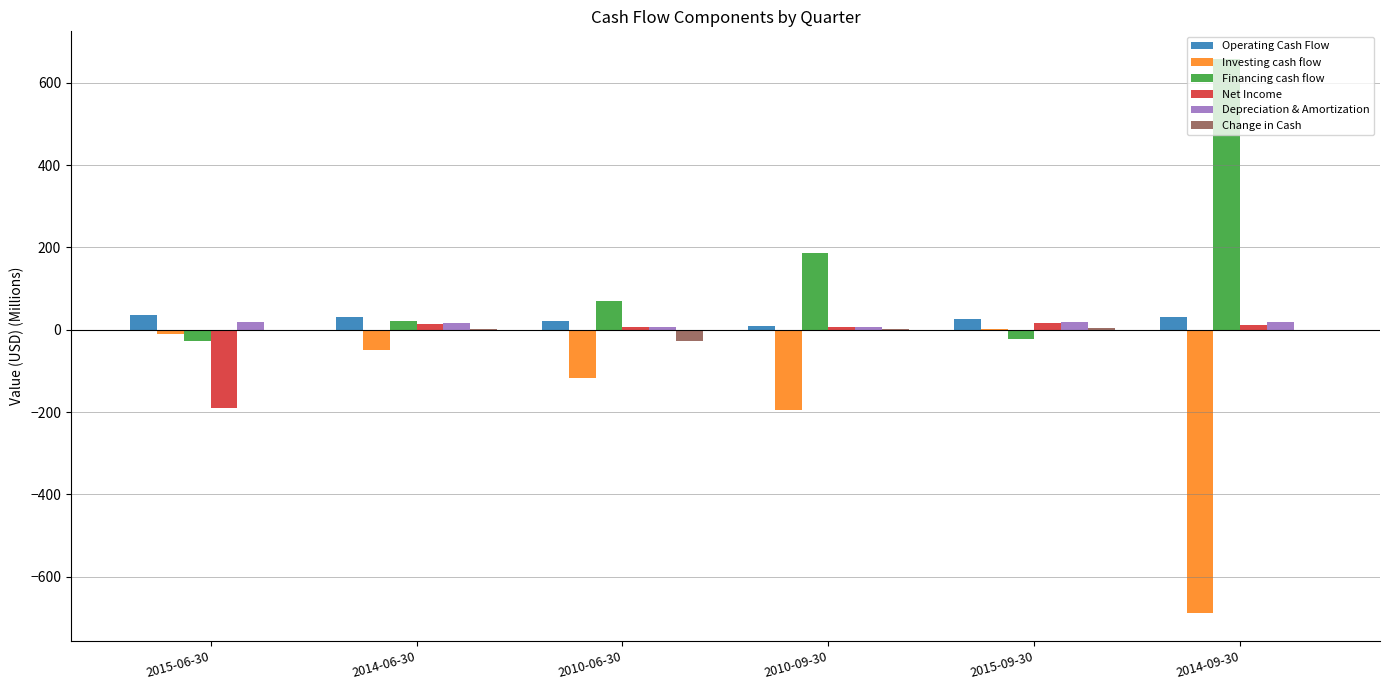

What is the sum of the Investing cash flow values at 2010-06-30 and 2014-09-30?

-805.3